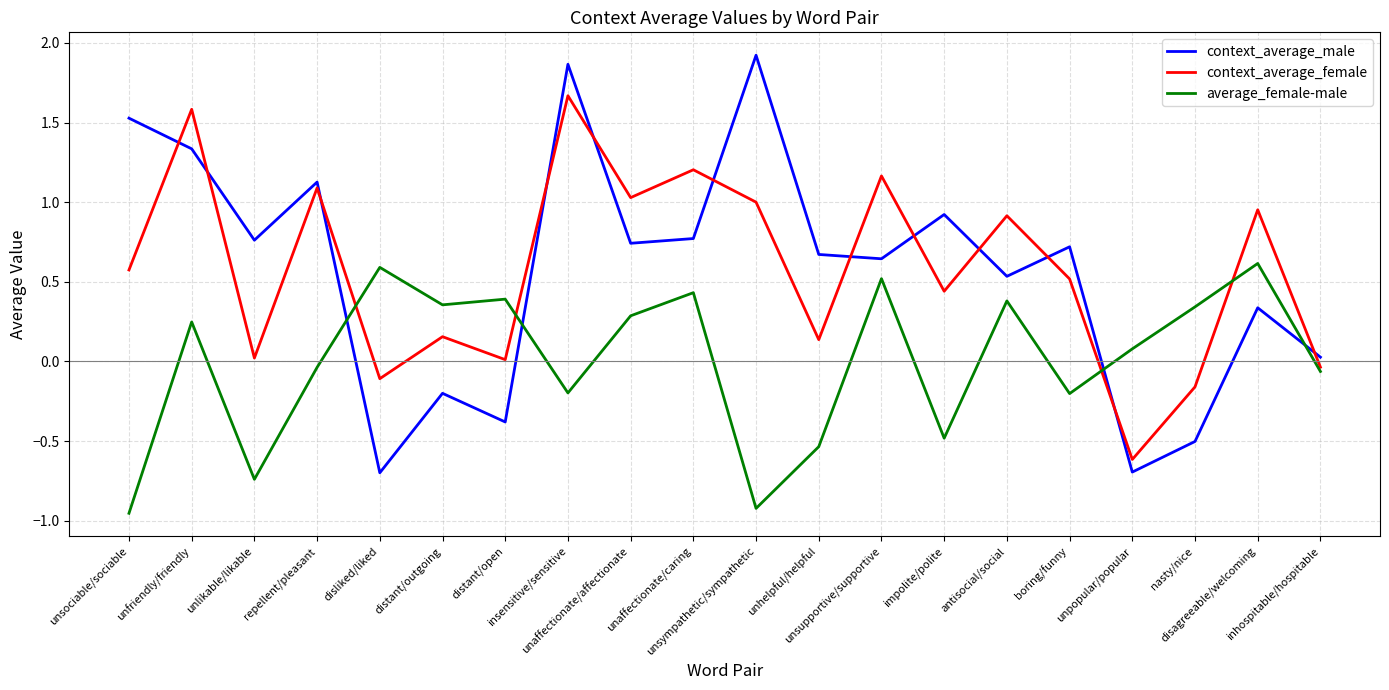

At which label does context_average_male first exceed 0?

unsociable/sociable